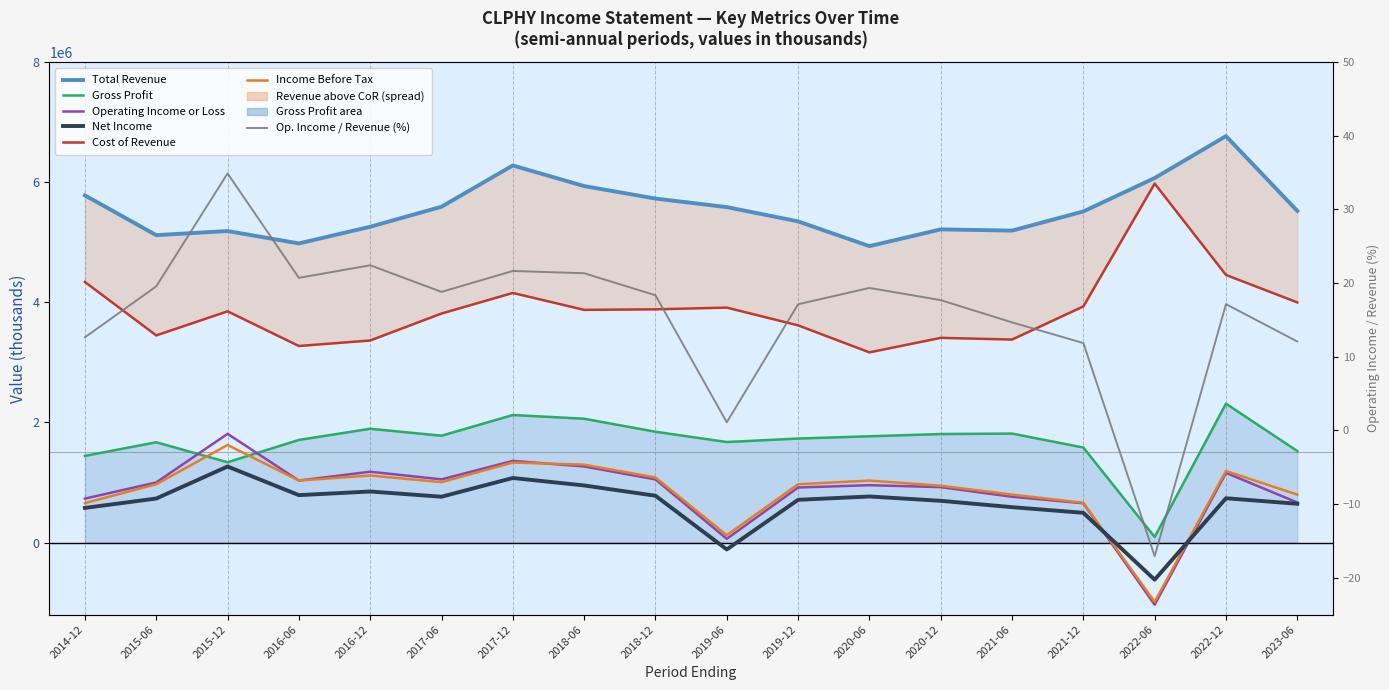

Which series has the largest total across all categories?

Total Revenue